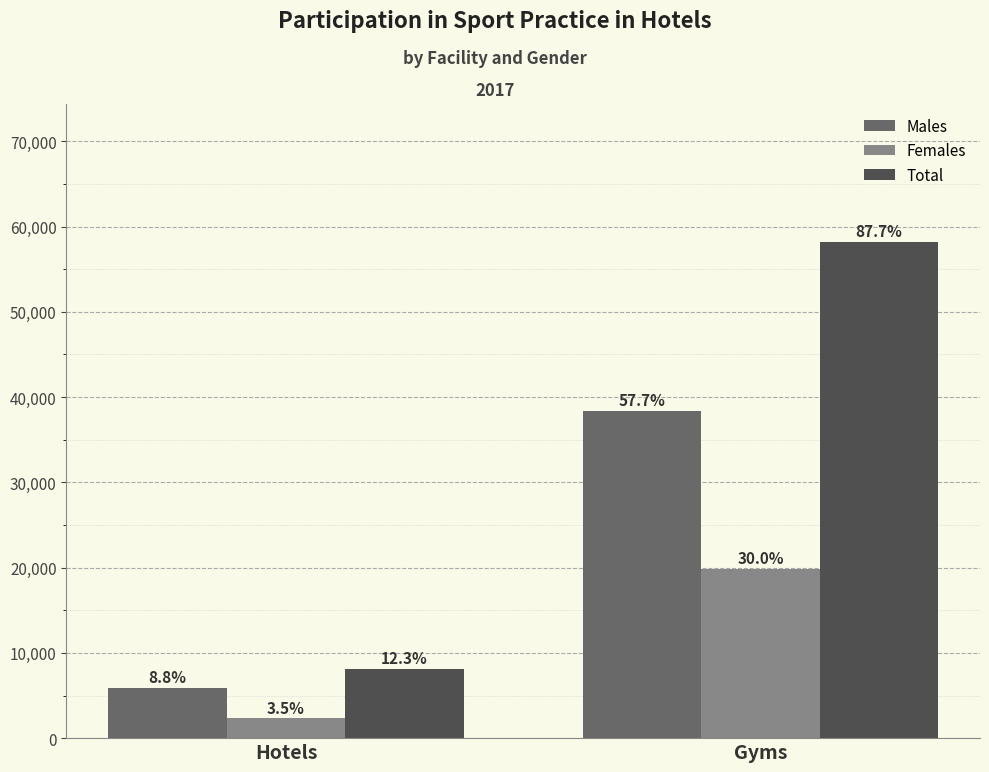

What are all the series names shown in the legend?

Males, Females, Total